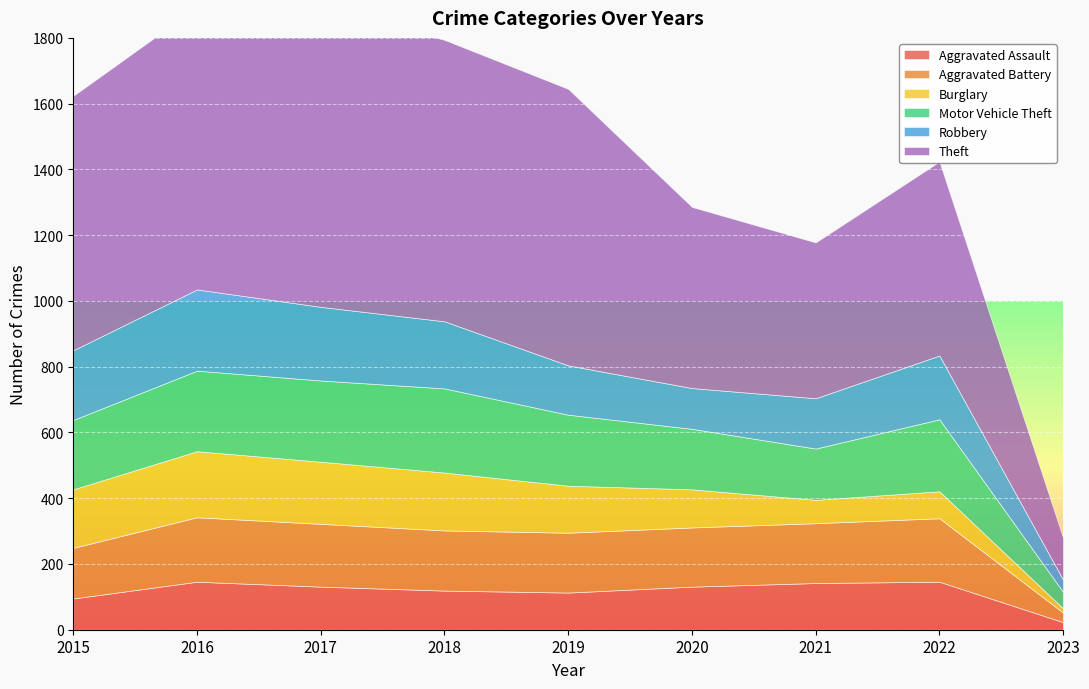

Which series has the widest spread of values?

Theft